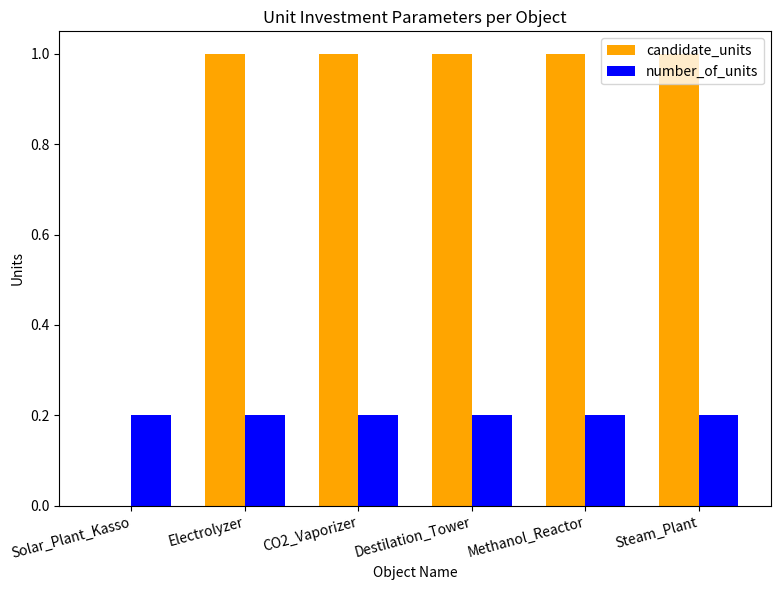

Which series has the largest total across all categories?

candidate_units